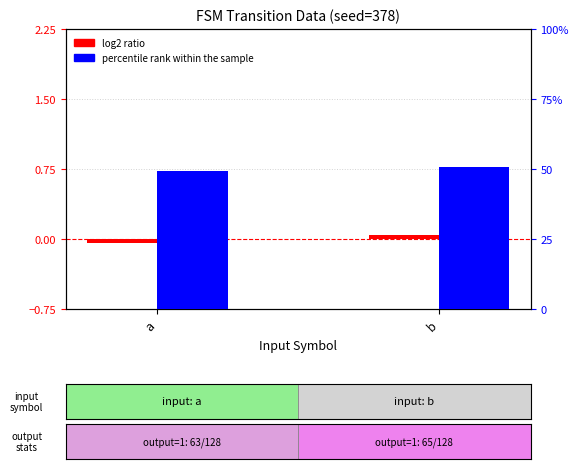

Which series has the widest spread of values?

percentile rank within the sample